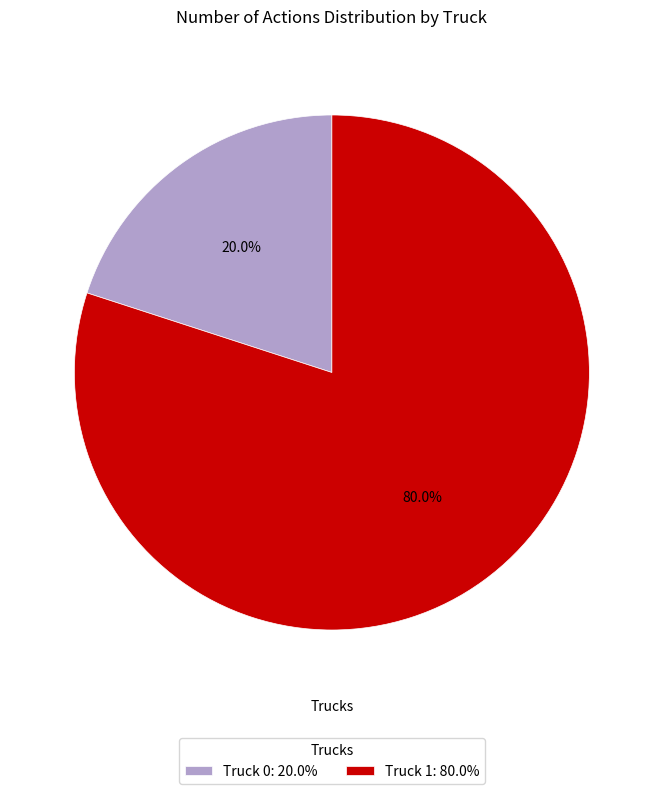

Count the number of slices in the pie.

2